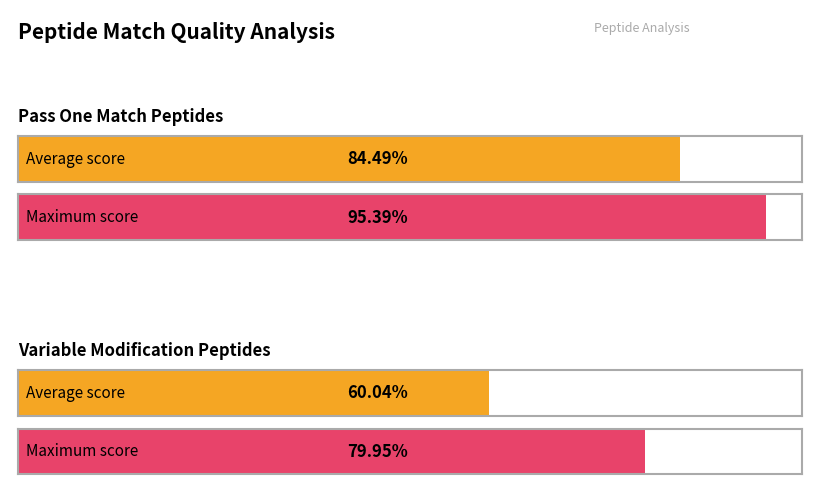

Rank the series by their average value, from highest to lowest.

Pass One Match, Variable Modification